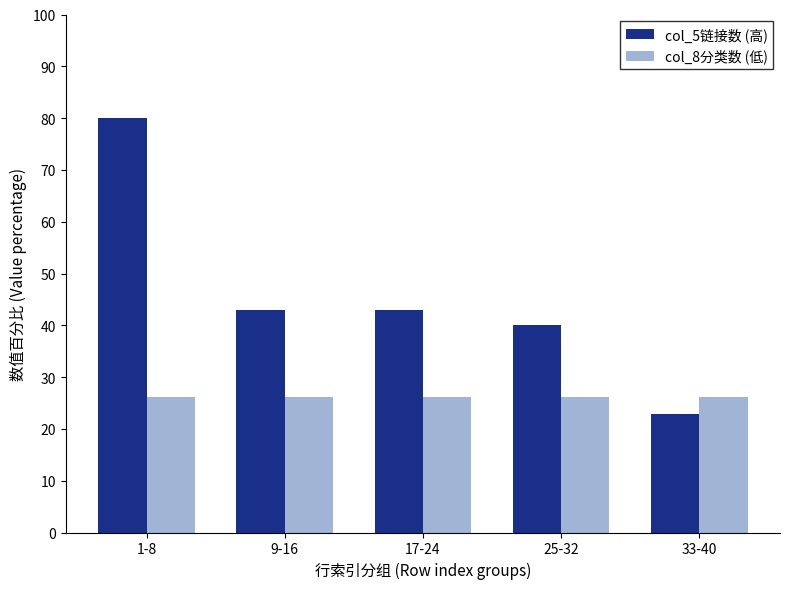

Does the chart contain stacked bars?

No